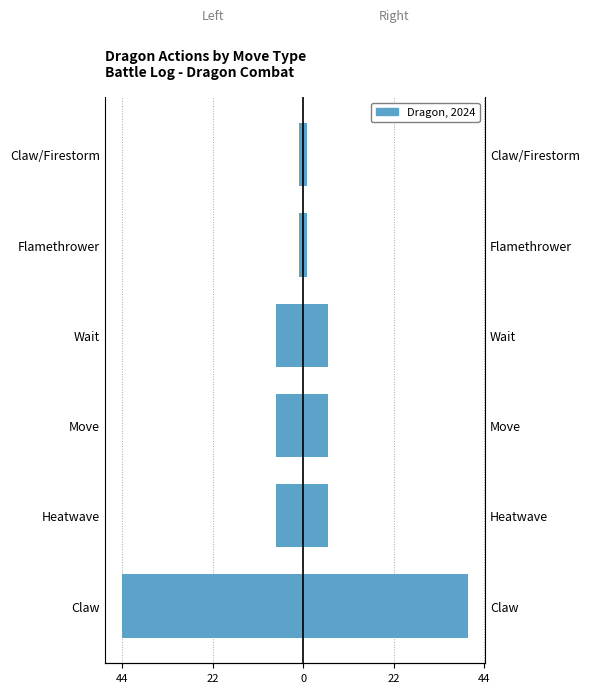

What is the smallest value displayed?

-44.0